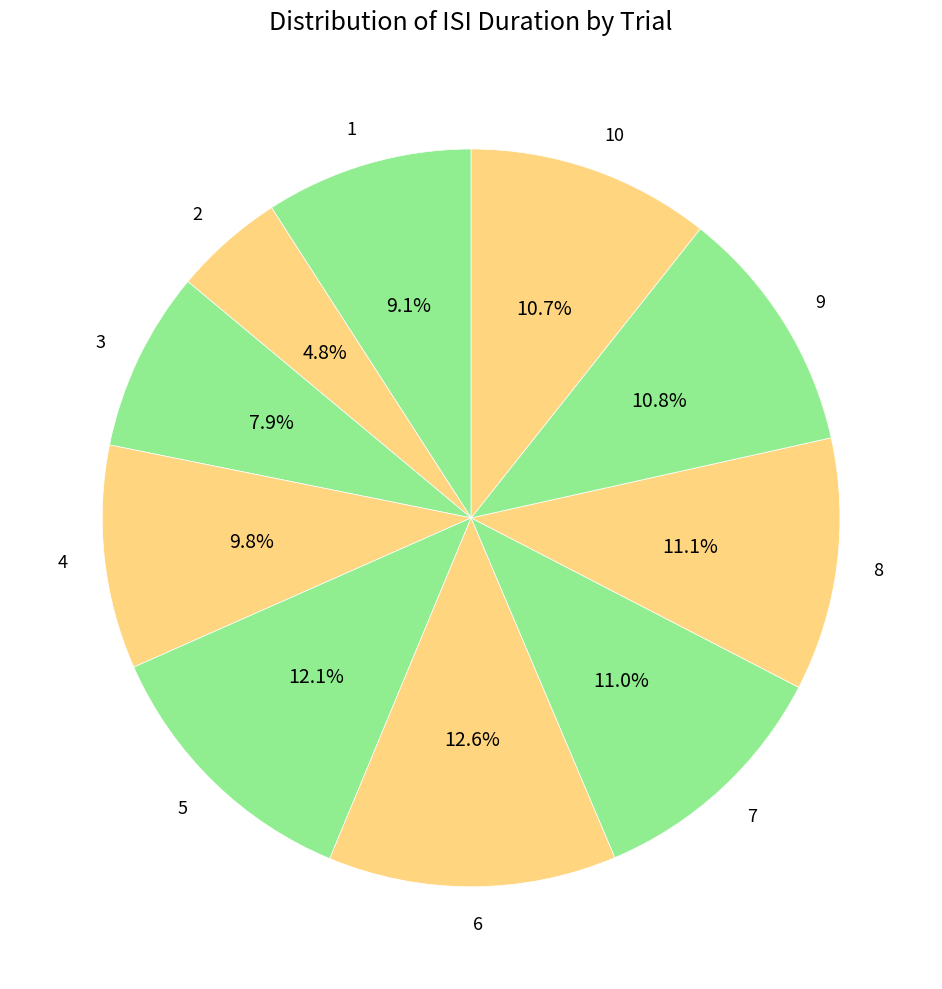

Is 10 the majority of the pie?

No